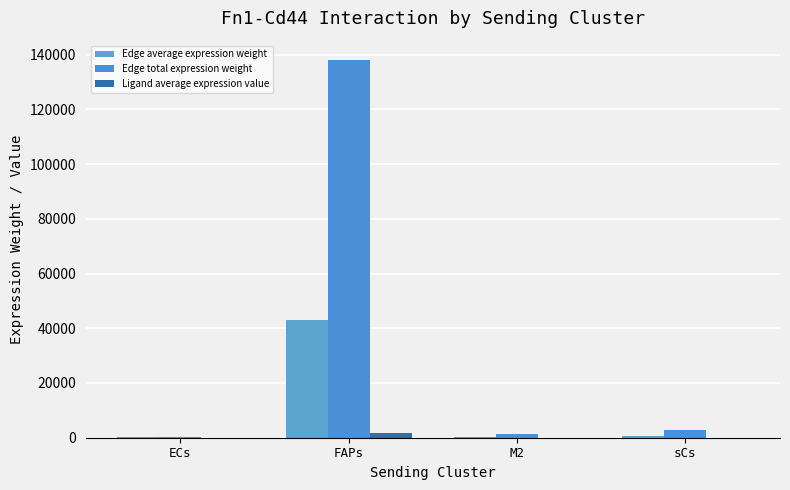

Reading left to right, extract all data points from this chart.

Edge average expression weight: ECs=433.5	FAPs=42999.8	M2=350.5	sCs=668.5
Edge total expression weight: ECs=433.5	FAPs=138193.2	M2=1495.5	sCs=2852.4
Ligand average expression value: ECs=16.4	FAPs=1628.0	M2=13.3	sCs=25.3